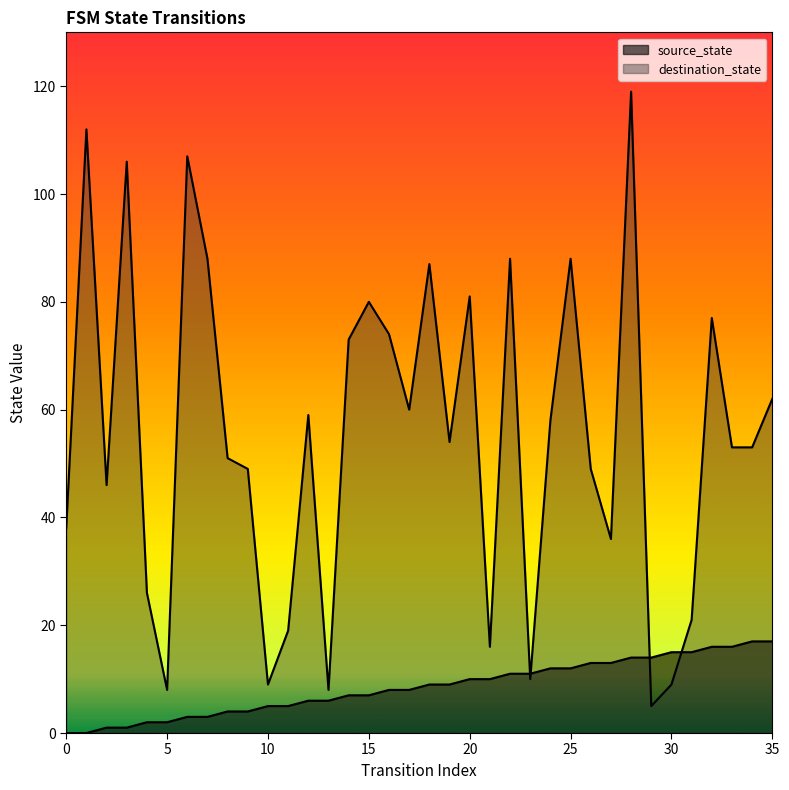

Is the value of destination_state at 22 greater than the value of source_state at 20?

Yes